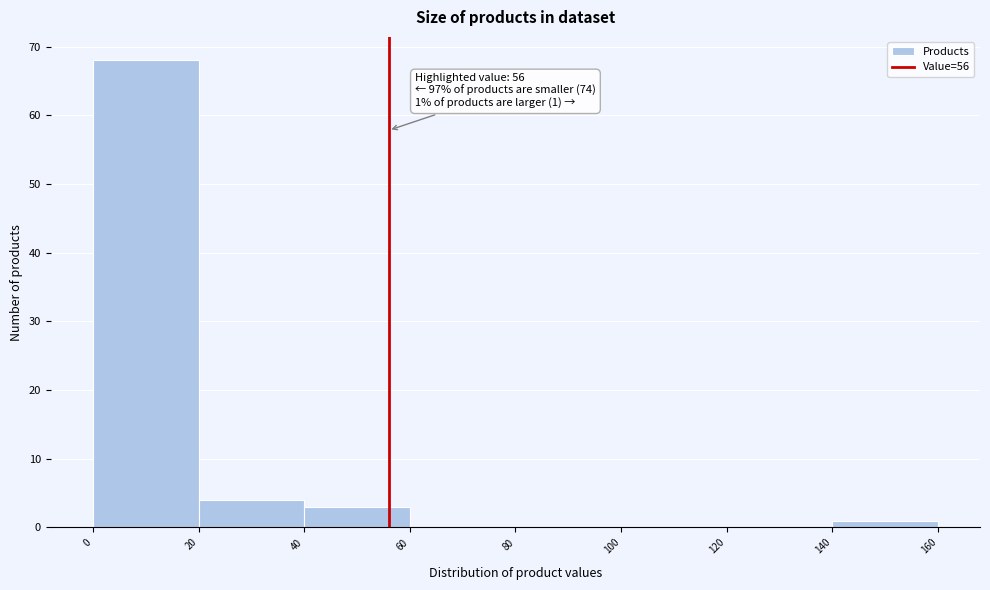

Over which range of the x-axis is the bar tallest?

0 to 20